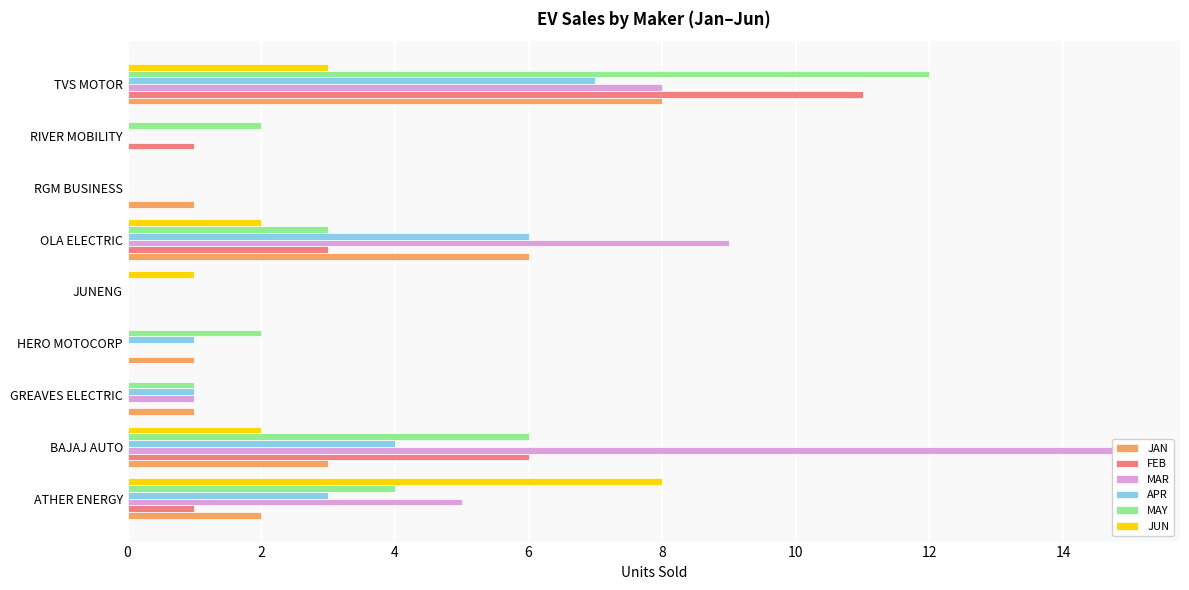

How many groups of bars are there?

9